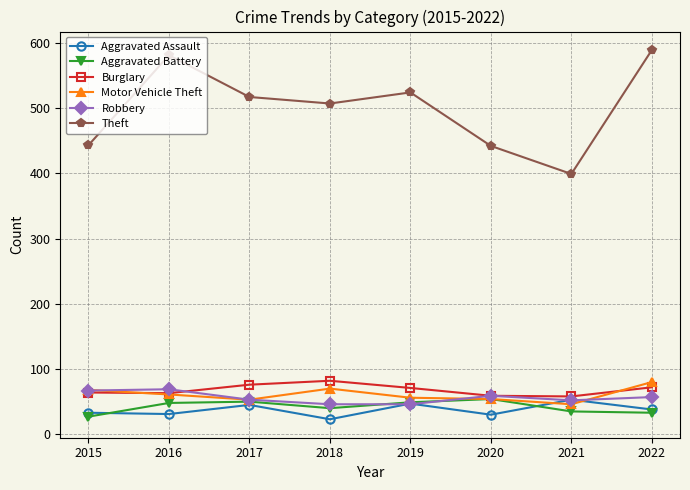

What are all the series names shown in the legend?

Aggravated Assault, Aggravated Battery, Burglary, Motor Vehicle Theft, Robbery, Theft